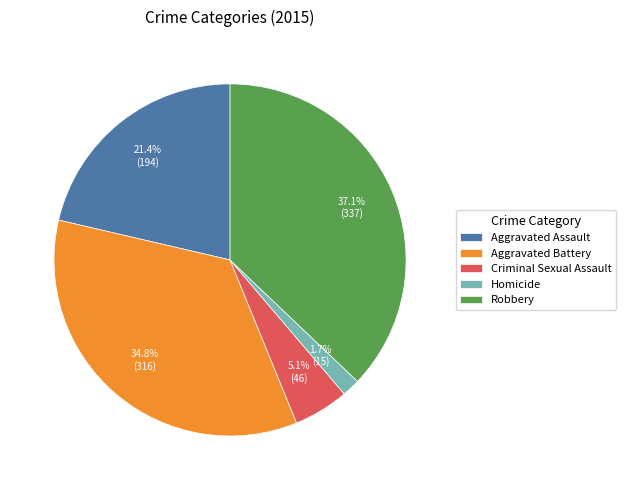

How many segments does this pie chart have?

5